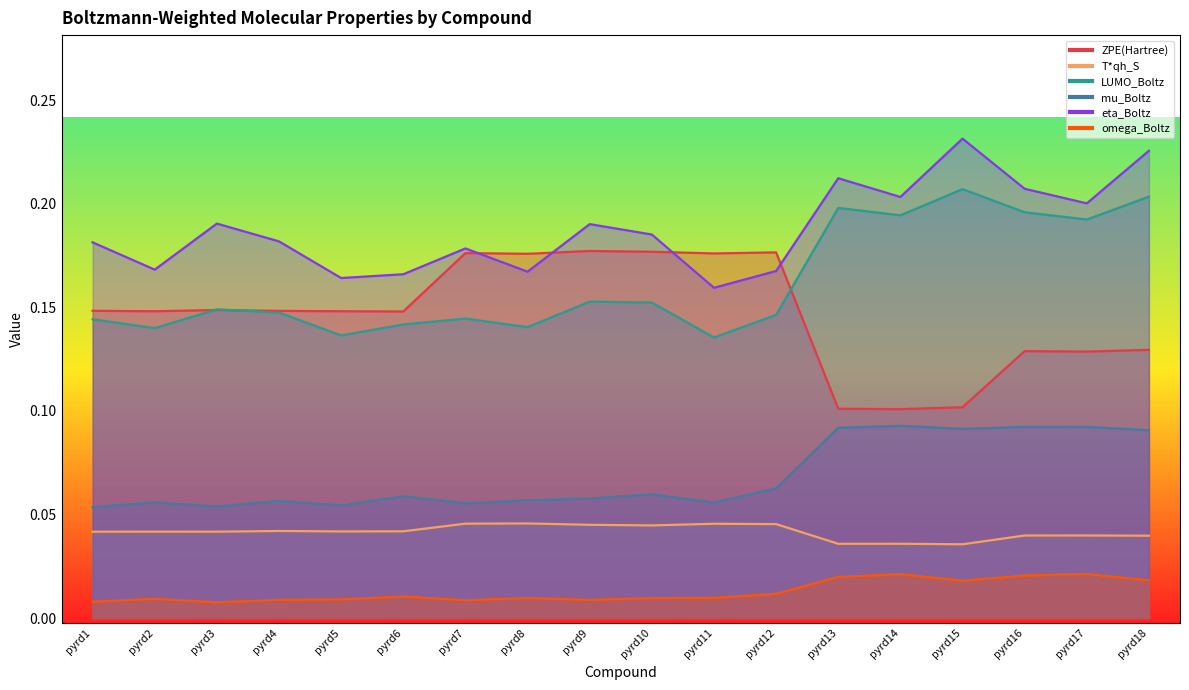

Which label corresponds to the smallest value in the chart?

pyrd3